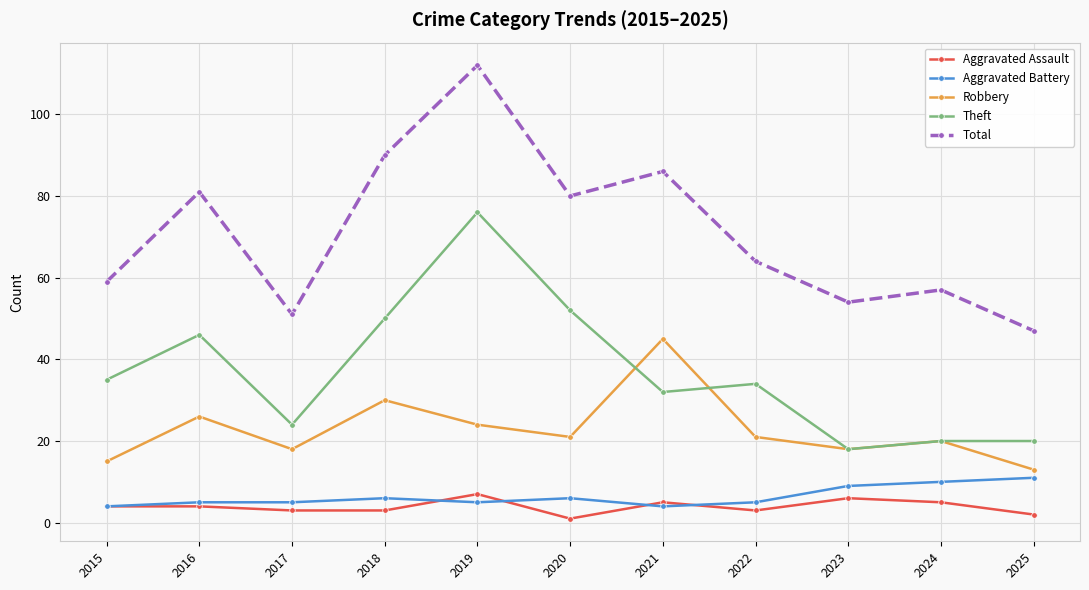

What is the sum of all Robbery values?

251